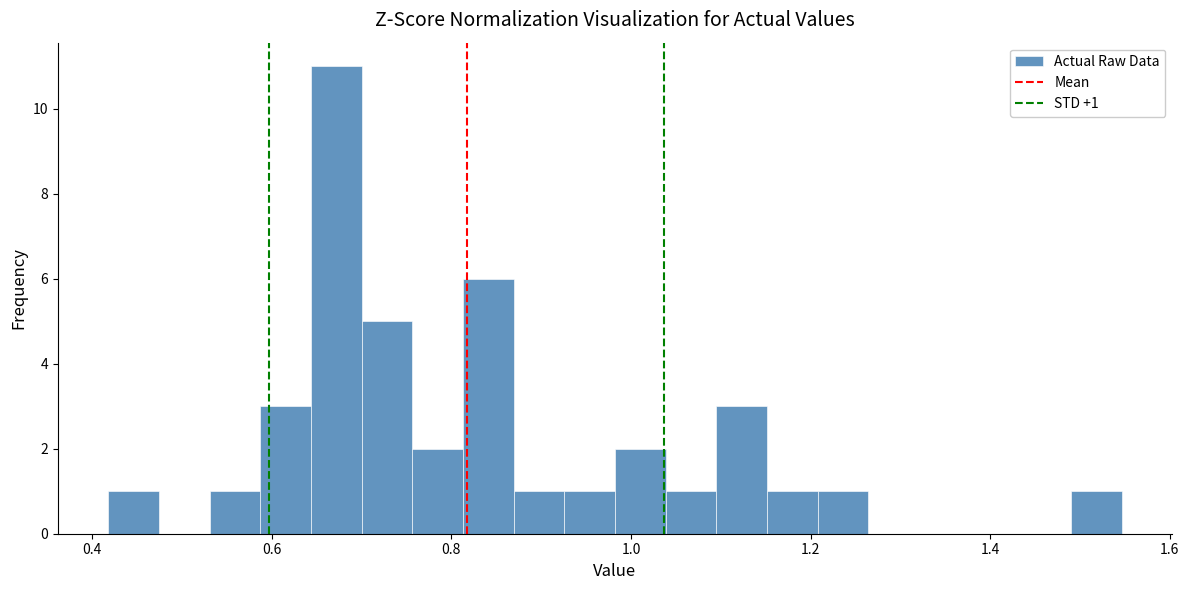

Around what value on the x-axis is the tallest bar? Give the approximate position of its centre, as read against the axis.

0.68